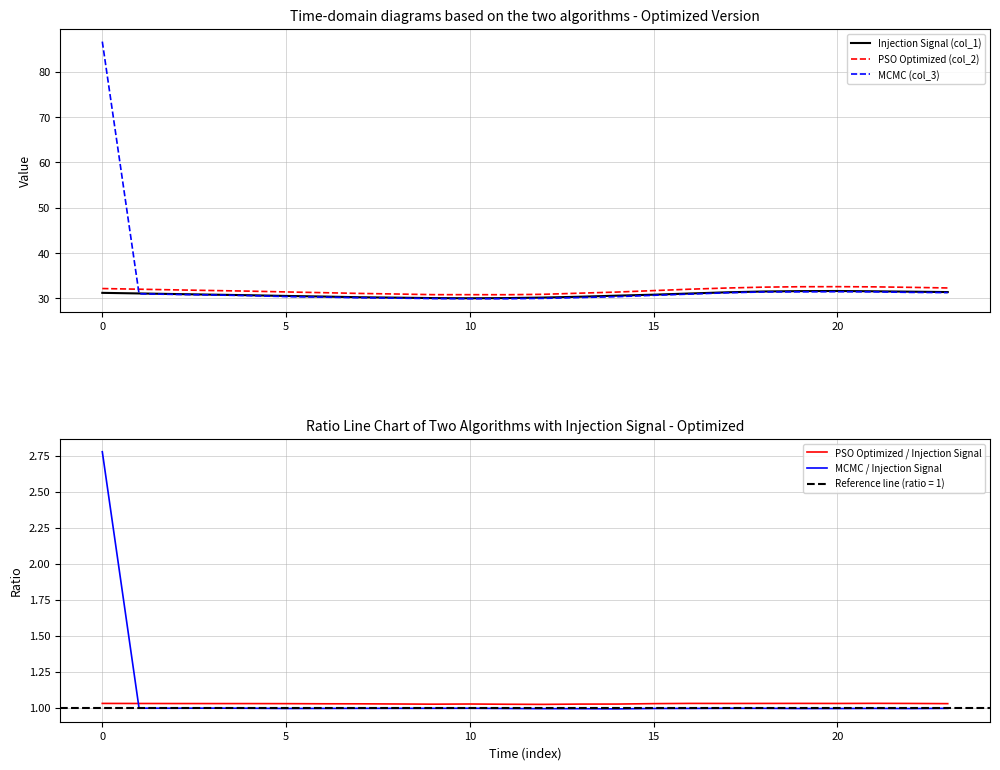

What is the highest value of the Injection Signal (col_1) series?

31.6